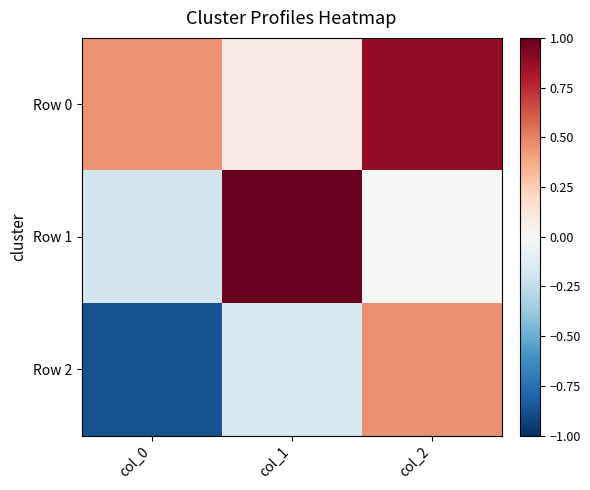

Count the number of categories in the chart.

3